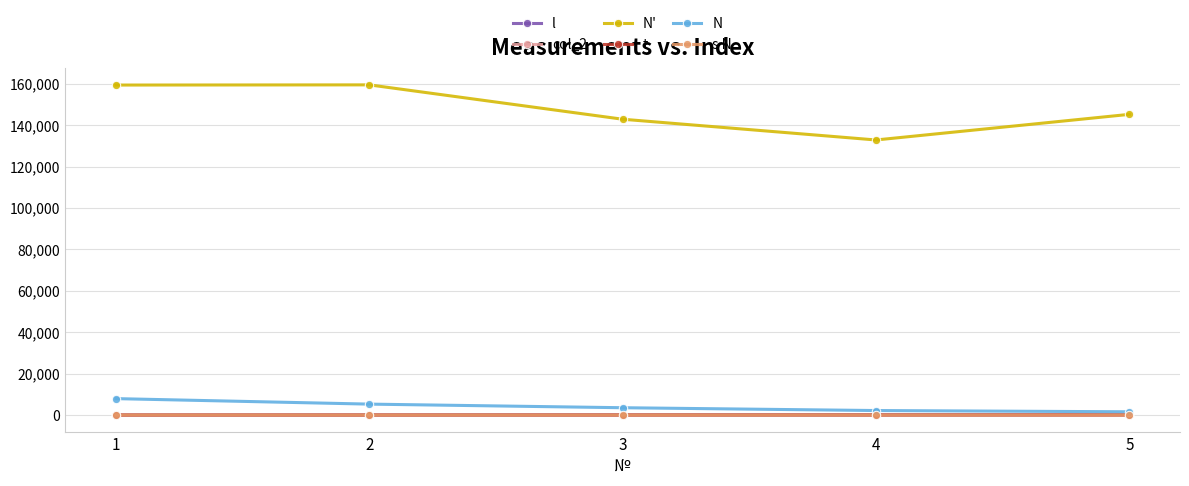

True or false: s N and N' intersect in this chart.

False